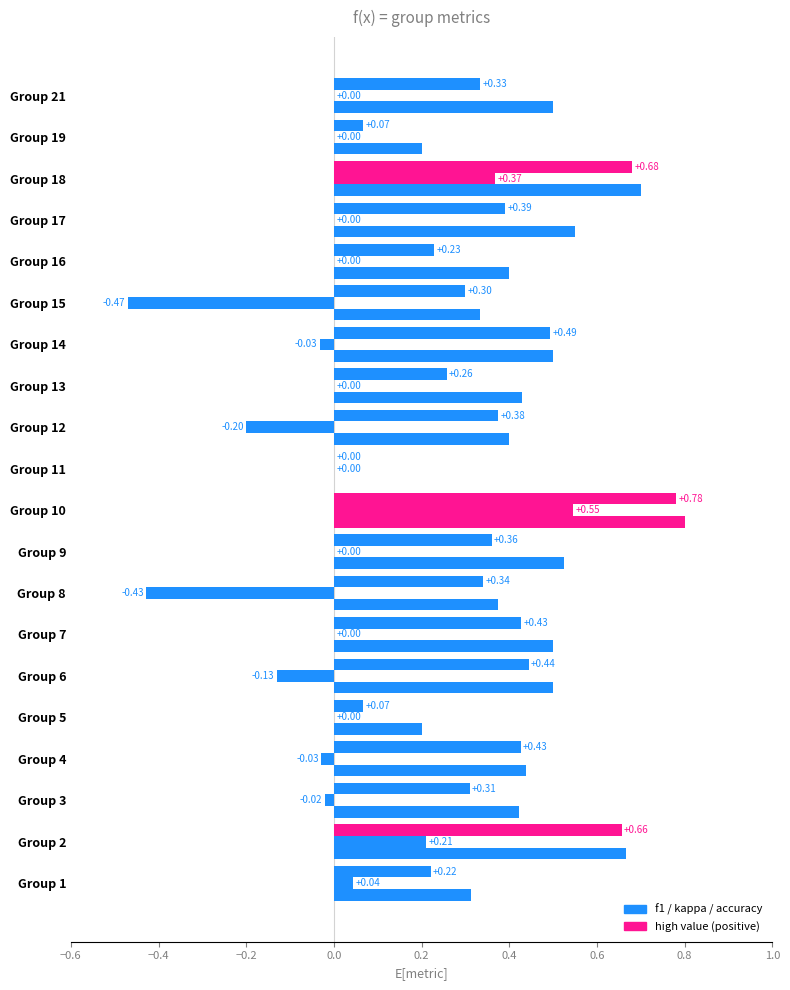

How many bars are there in each group?

3